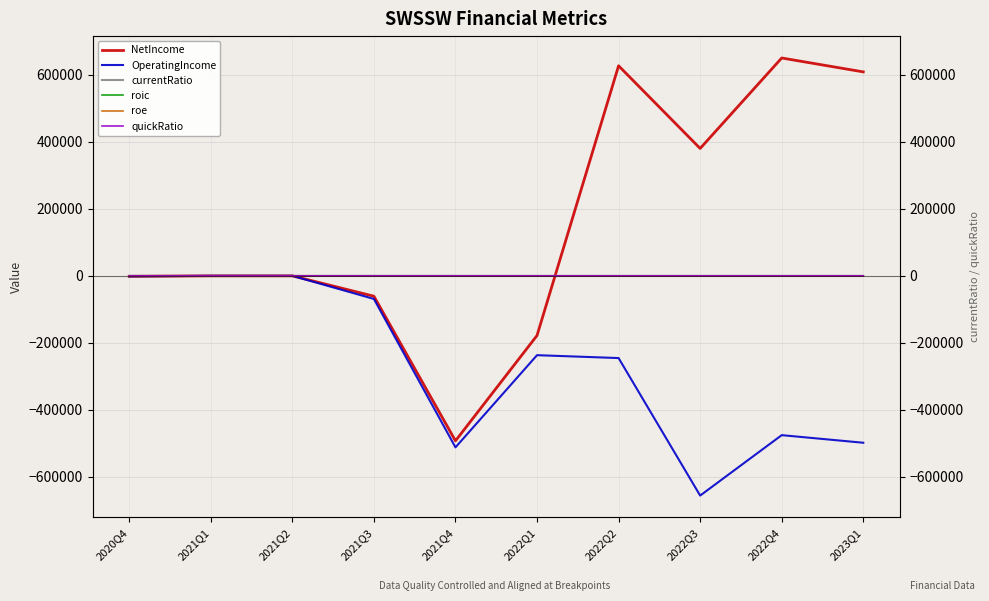

True or false: roic has more than 2 points higher than both neighbors.

False